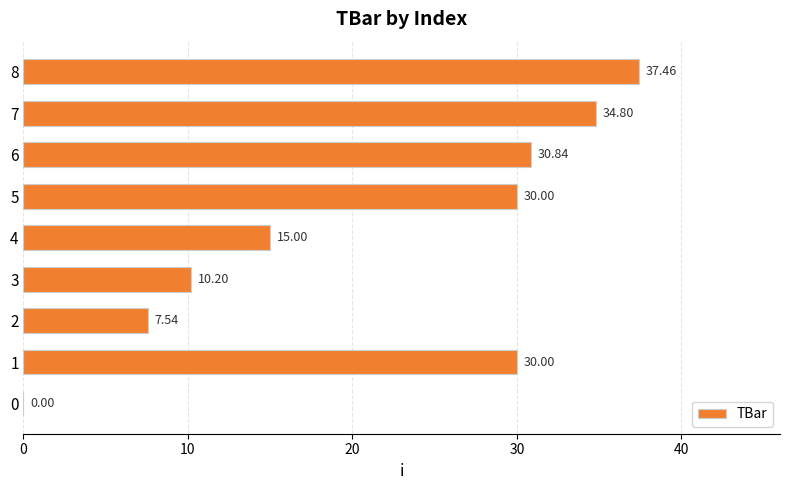

What value does the data have at 8?

37.5